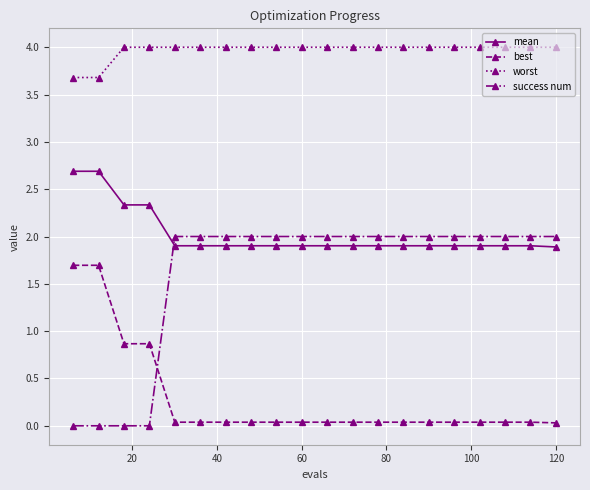

True or false: worst and mean cross at least once.

False